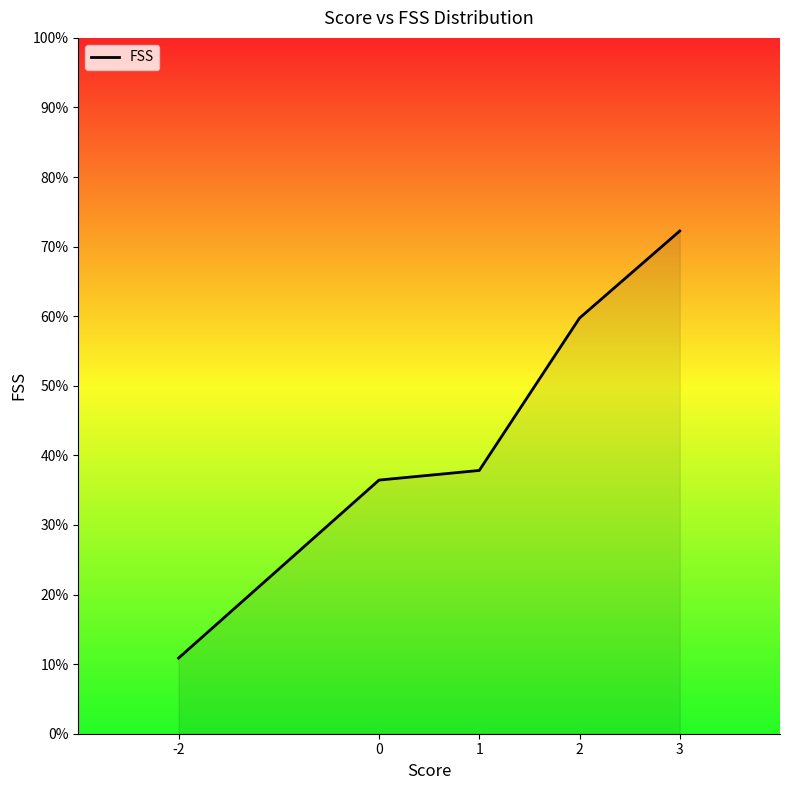

True or false: the data has more than 2 interior local peaks.

False